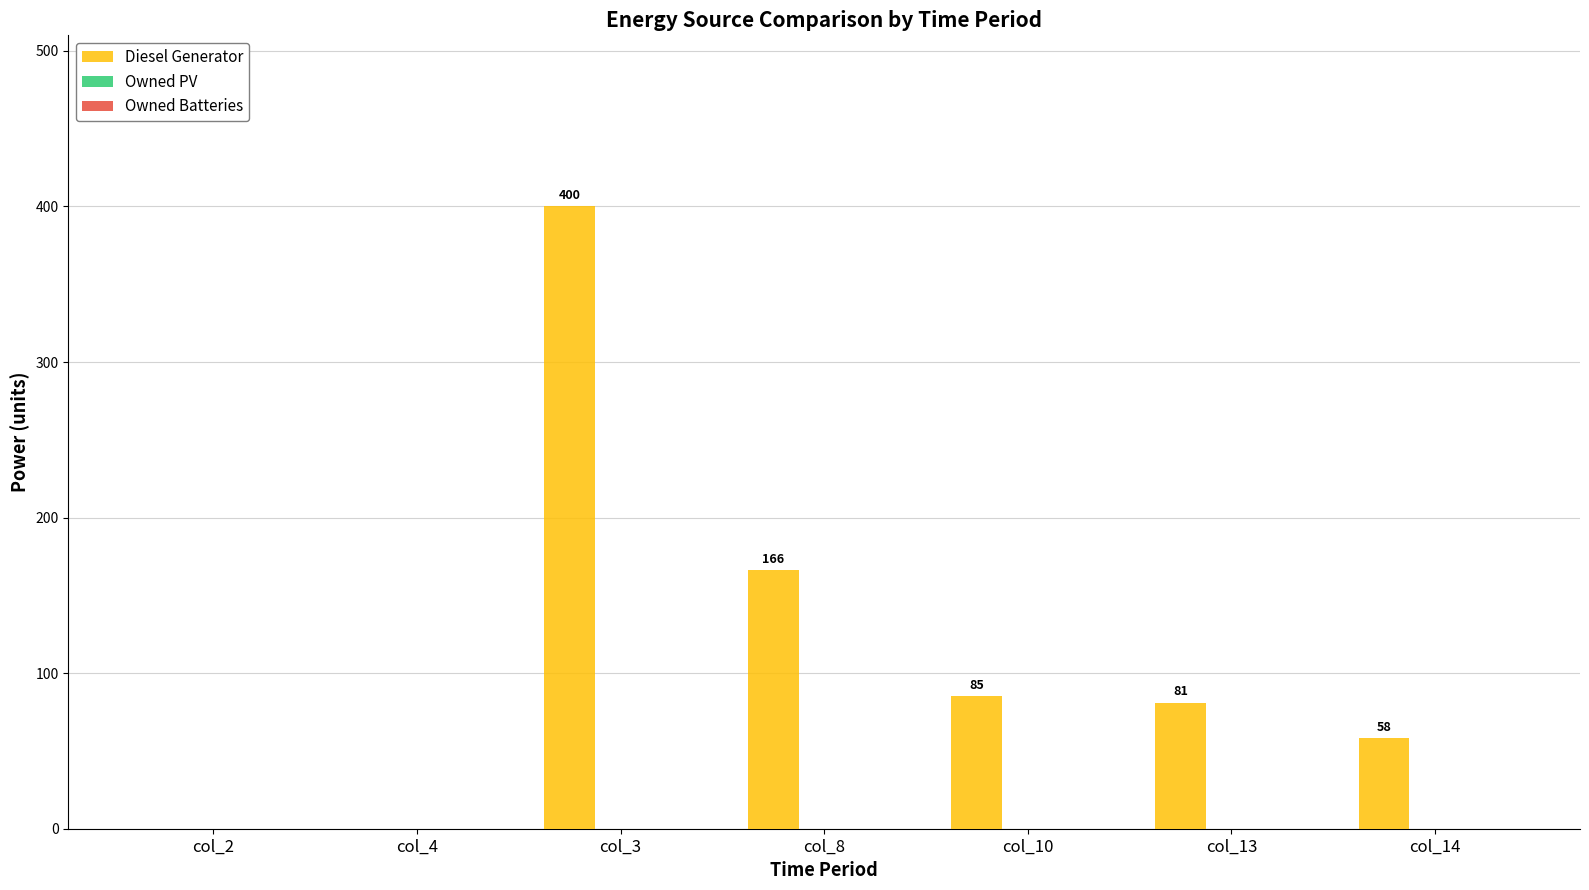

Reading left to right, list all the values displayed in this chart.

col_2=0	col_4=0	col_3=400	col_8=166	col_10=85	col_13=81	col_14=58